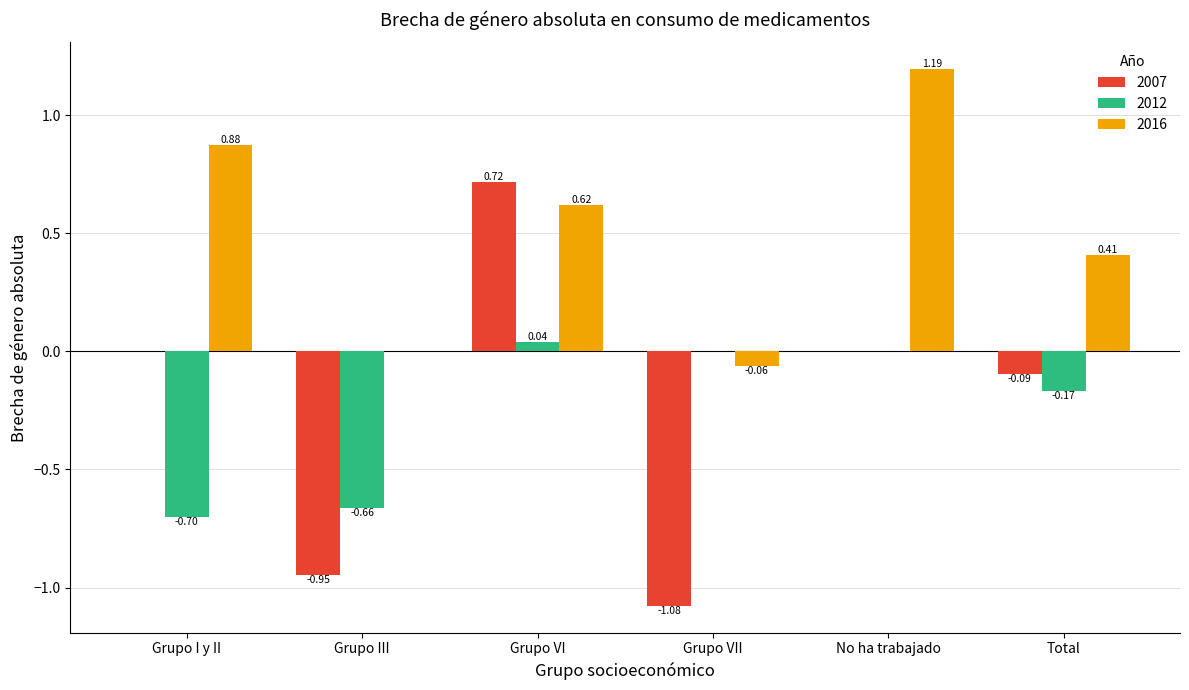

Which label corresponds to the largest value in the chart?

No ha trabajado